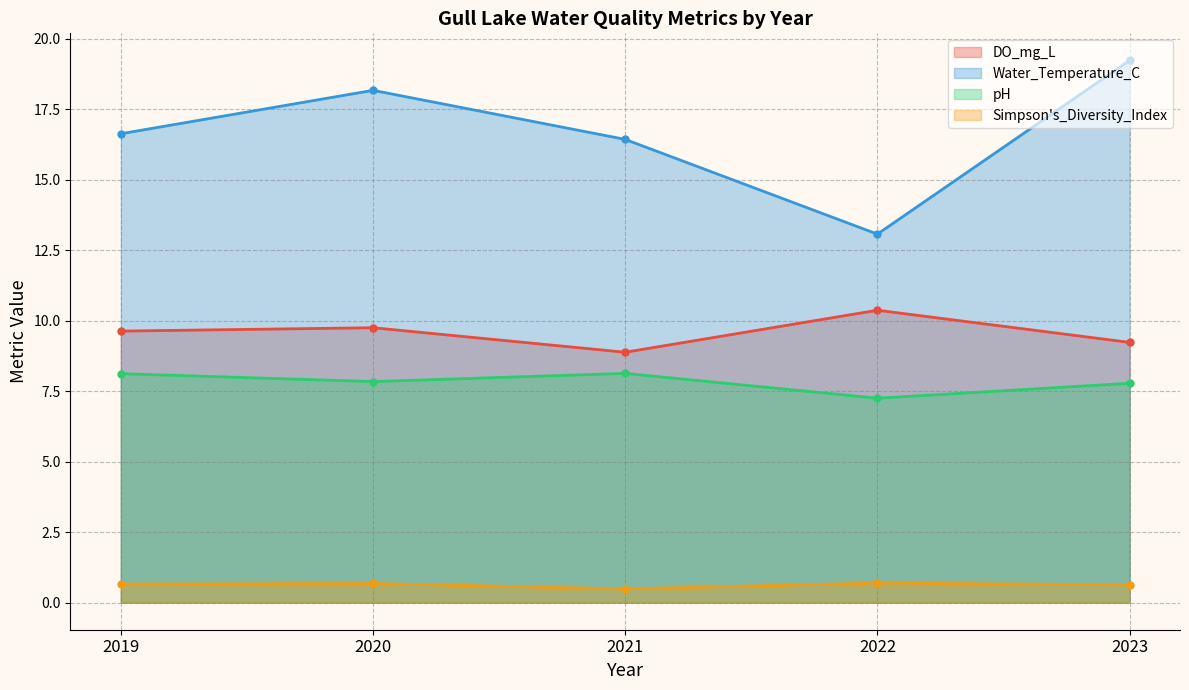

Rank the categories by Water_Temperature_C value from lowest to highest.

2022, 2021, 2019, 2020, 2023